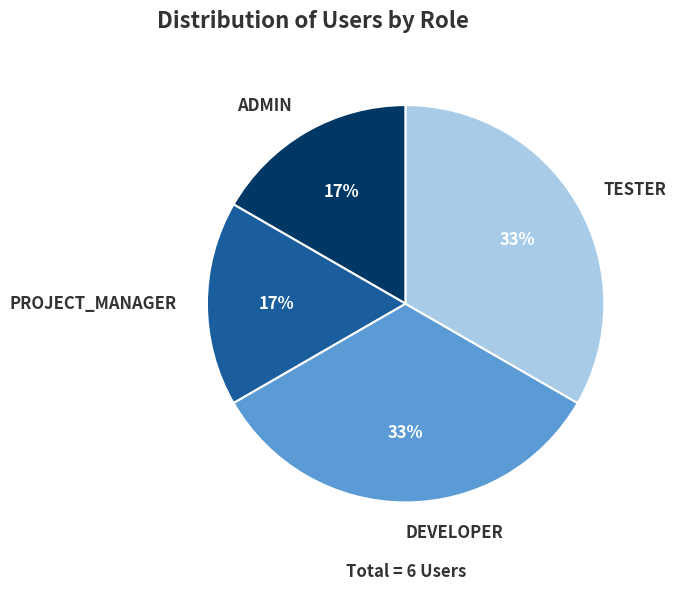

To the nearest percent, what is the combined percentage of TESTER and ADMIN?

50%